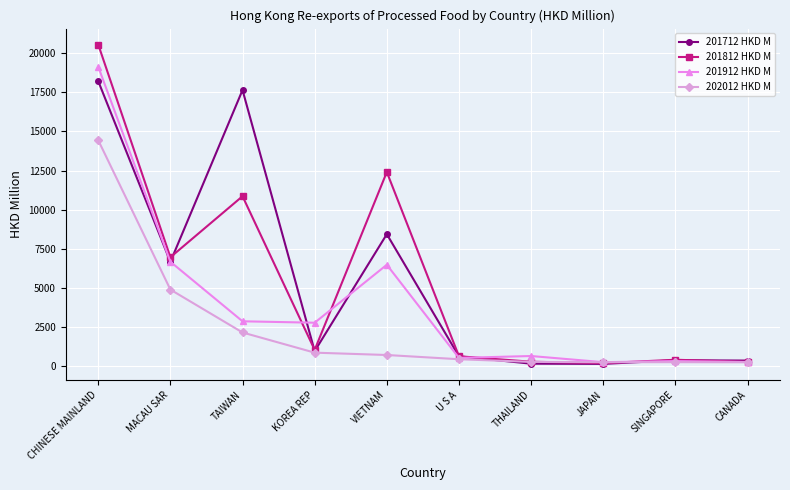

What is the value of the 201812 HKD M point at the 5th from the left?

12402.6